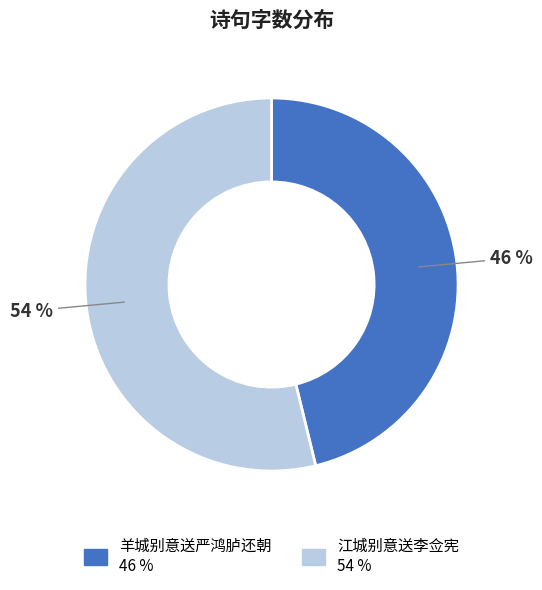

To the nearest percent, what is the difference between the largest and smallest slice percentages?

8%